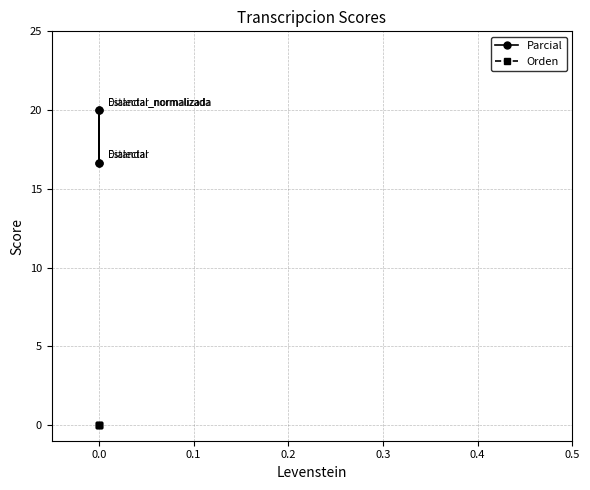

True or false: Orden has more than 2 points higher than both neighbors.

False